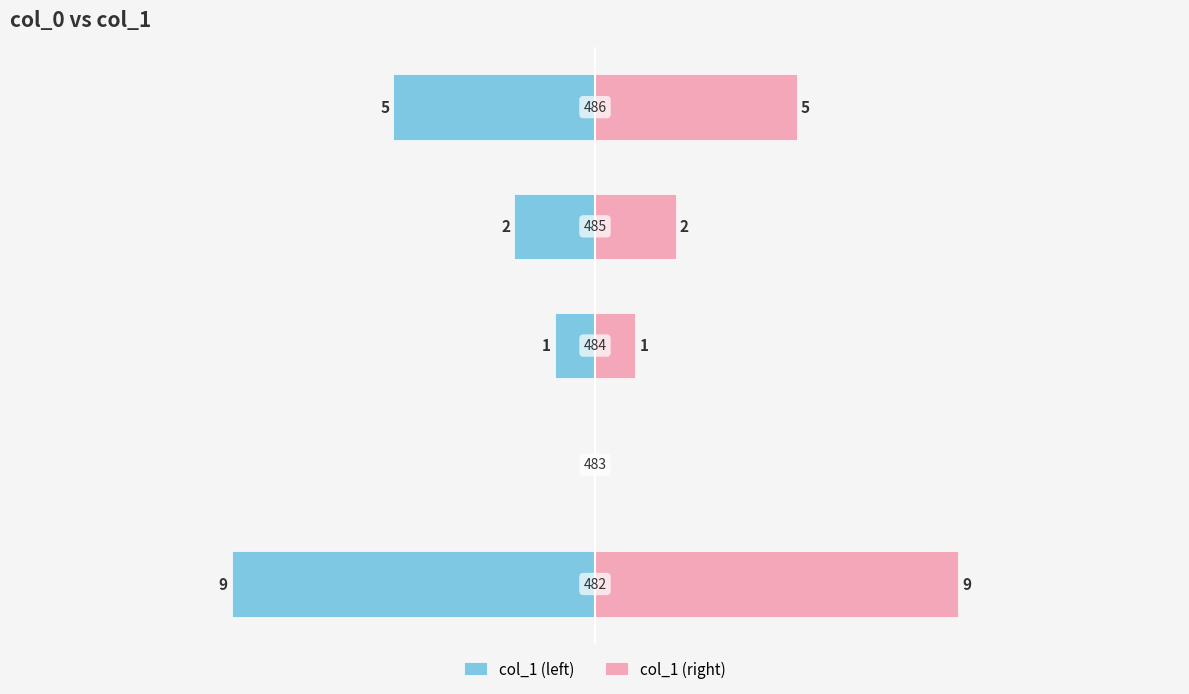

Is it true that col_1 (left) equals 0 at −10?

True